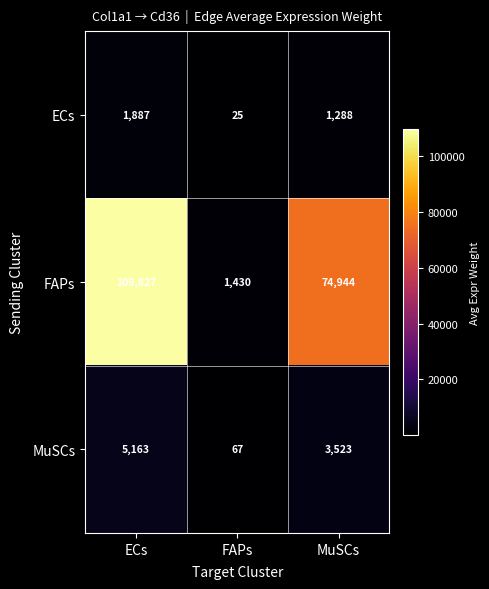

How many series are shown in this chart?

3